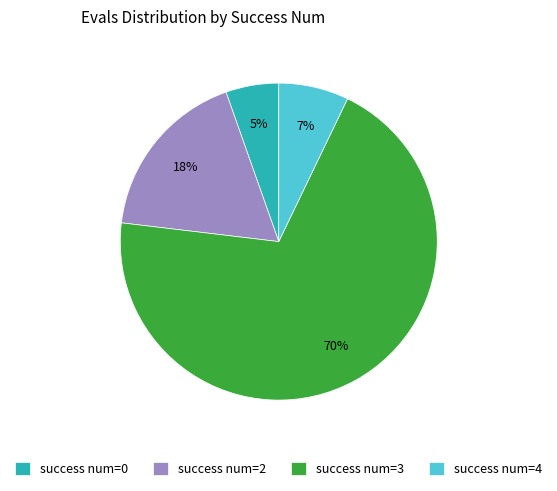

Count the number of slices in the pie.

4